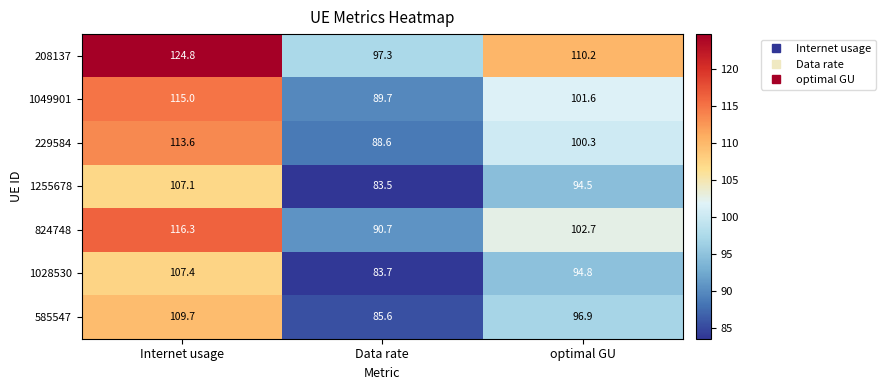

At Data rate, list the series in order from smallest to largest.

1255678, 1028530, 585547, 229584, 1049901, 824748, 208137